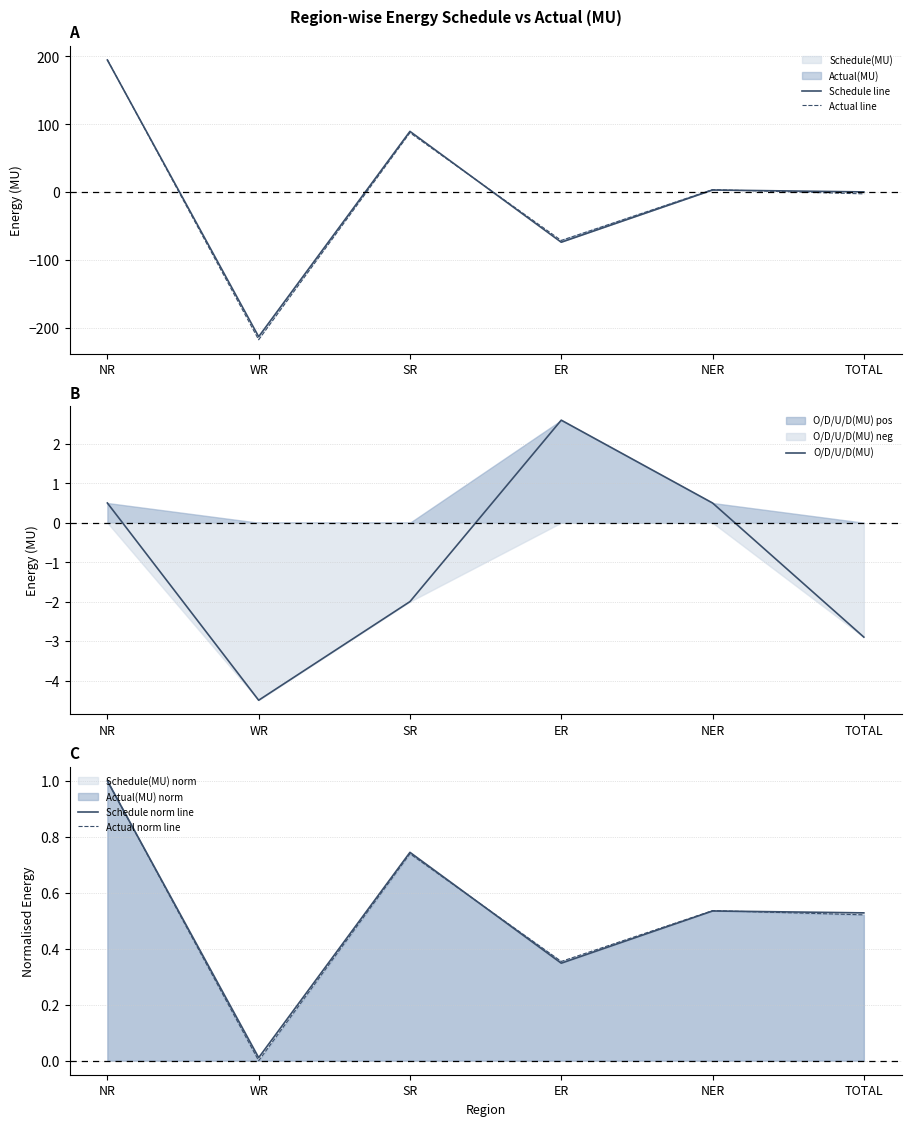

Reading left to right, list all the values displayed in this chart.

Schedule line: 194.5	-212.9	89.4	-73.8	3.1	0.3
Actual line: 195.0	-217.4	87.4	-71.2	3.6	-2.6
O/D/U/D(MU): 0.5	-4.5	-2.0	2.6	0.5	-2.9
Schedule norm line: 1.0	0.0	0.7	0.3	0.5	0.5
Actual norm line: 1.0	0.0	0.7	0.4	0.5	0.5